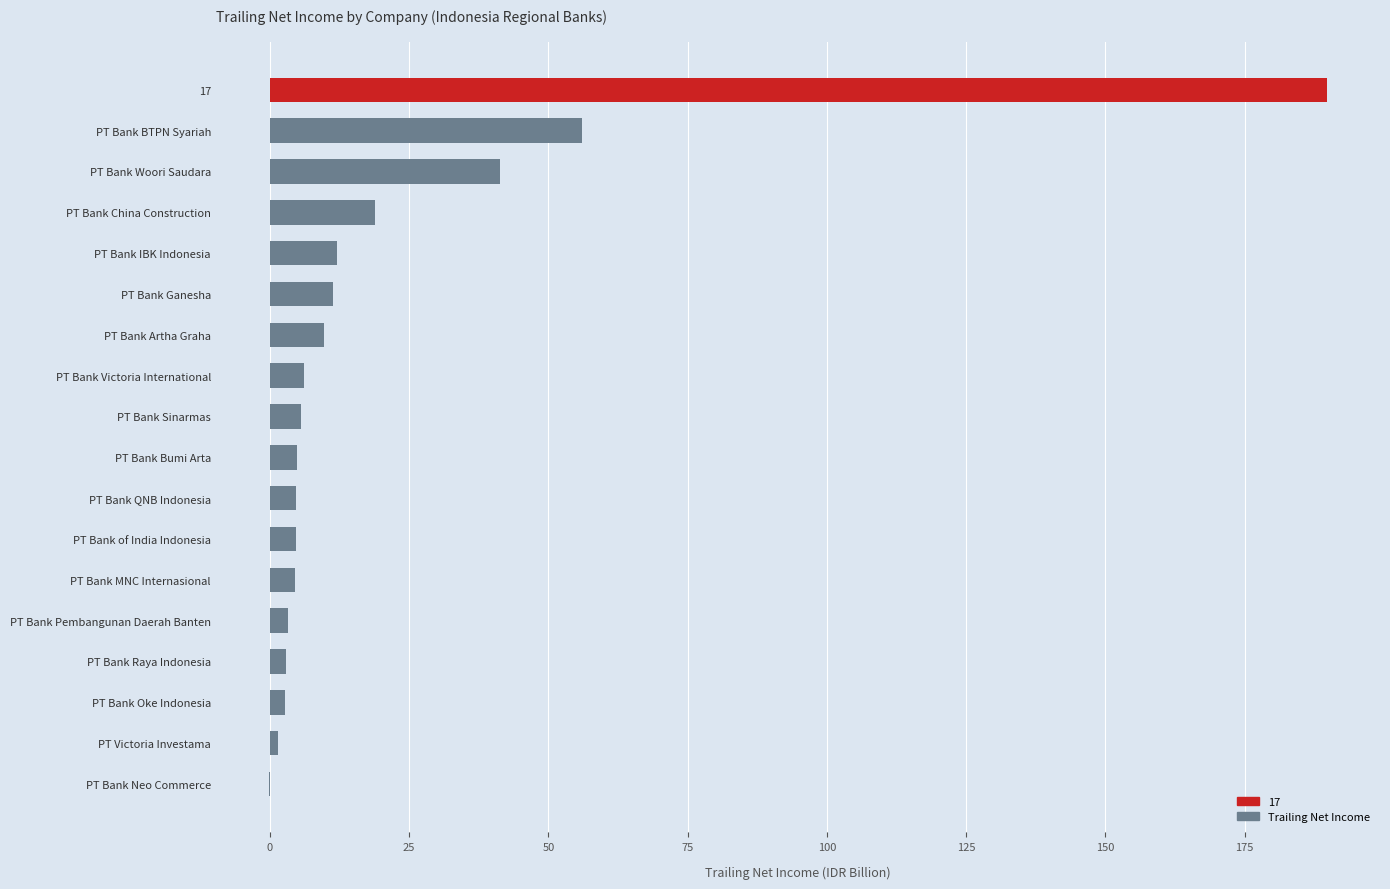

What is the average value?

21.1